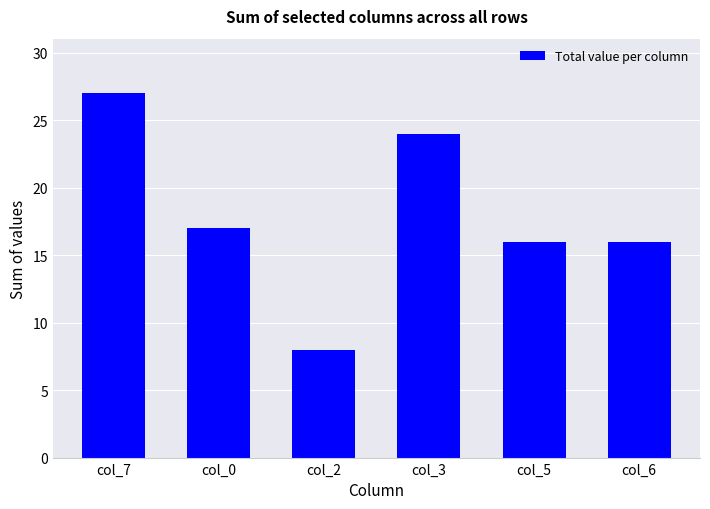

At which label is the value closest to 17?

col_0